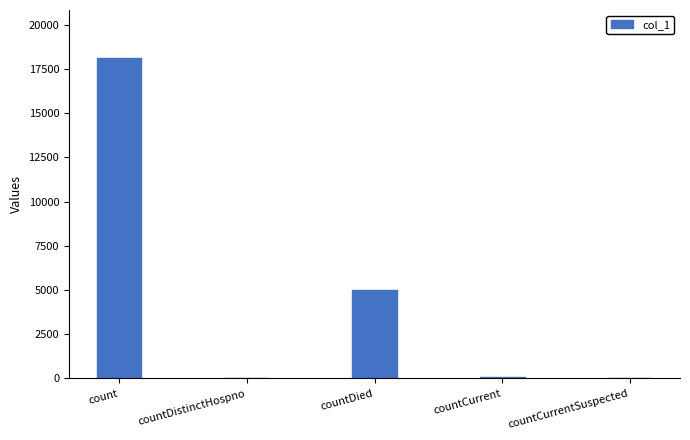

Between count and countCurrentSuspected, which is larger?

count